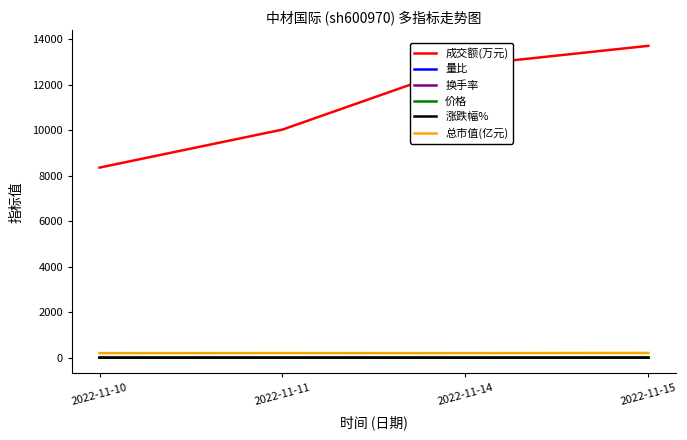

Which series has the largest total across all categories?

成交额(万元)